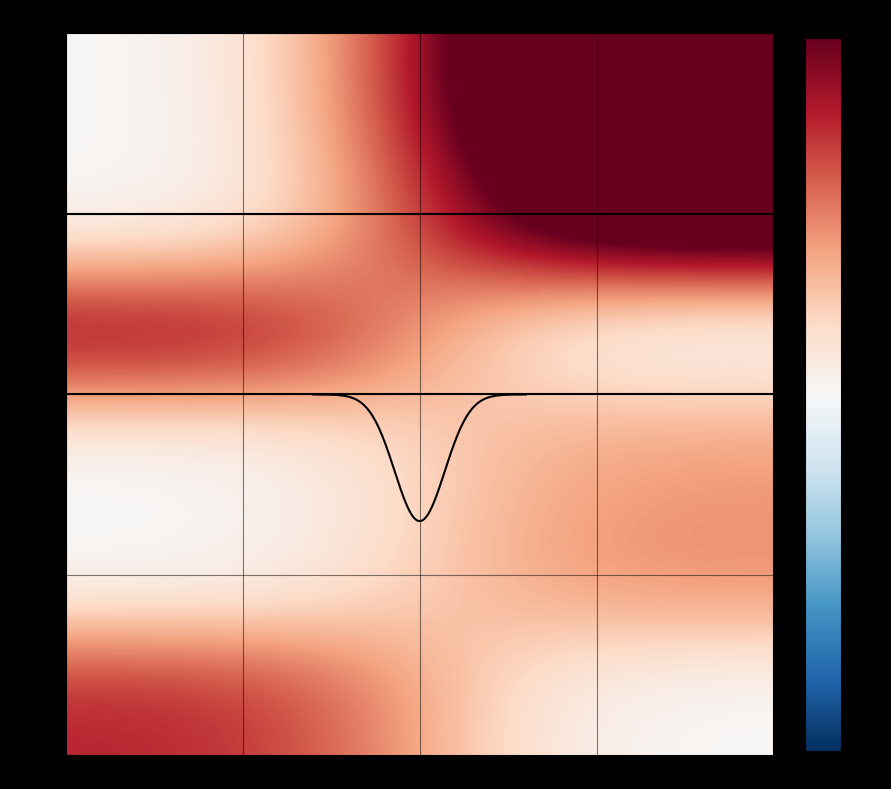

What is the maximum value shown in the chart?

100.0